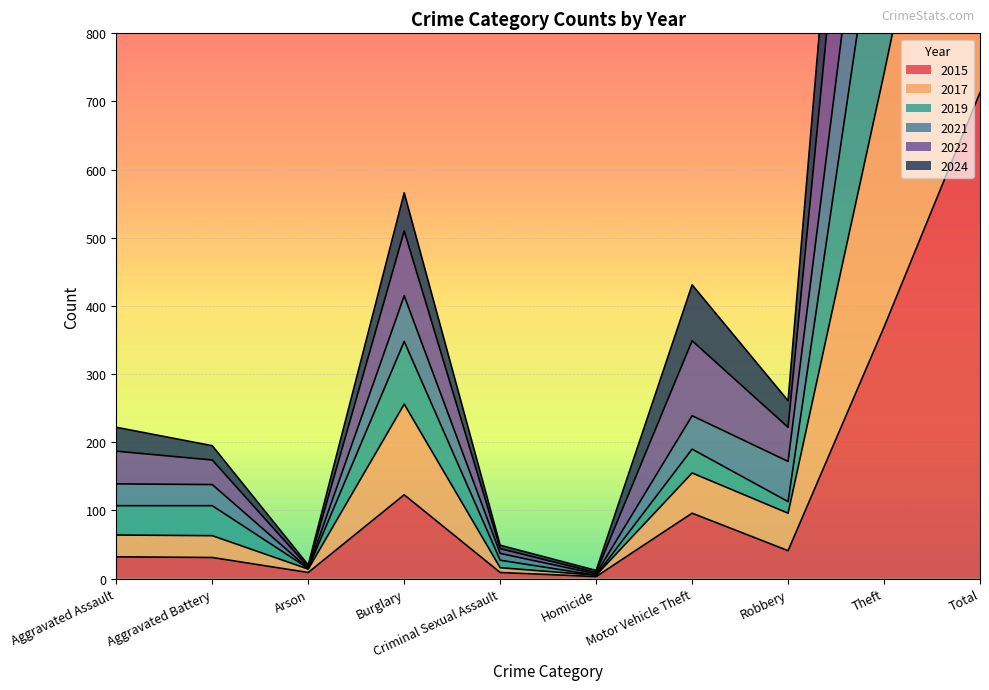

Is it true that 2015 equals 72 at Robbery?

False